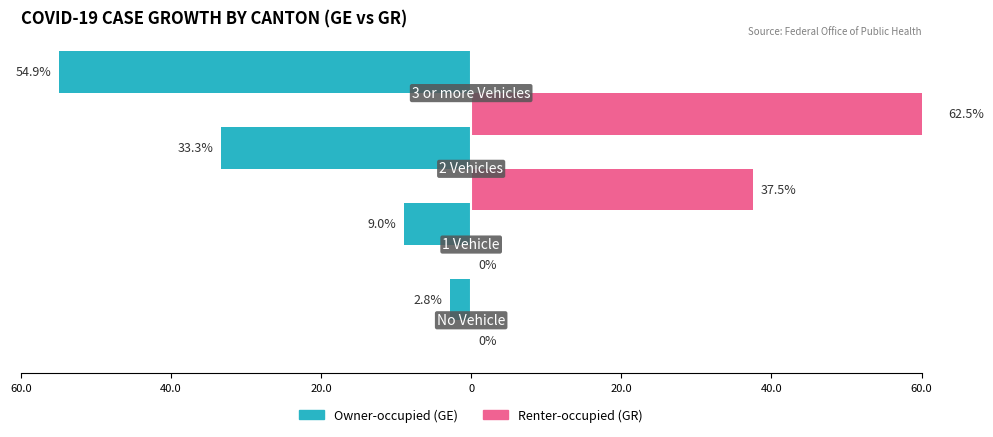

What is the minimum value shown in the chart?

-54.9